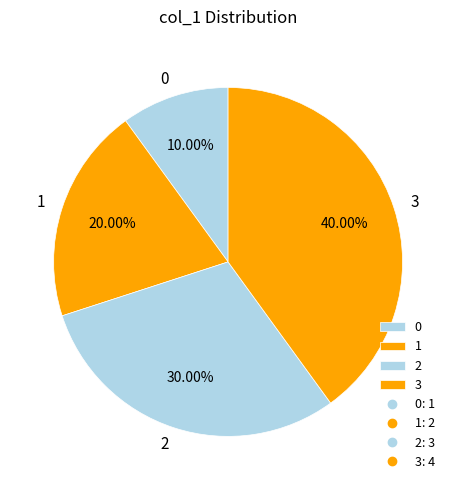

Between 0 and 3, which is larger?

3